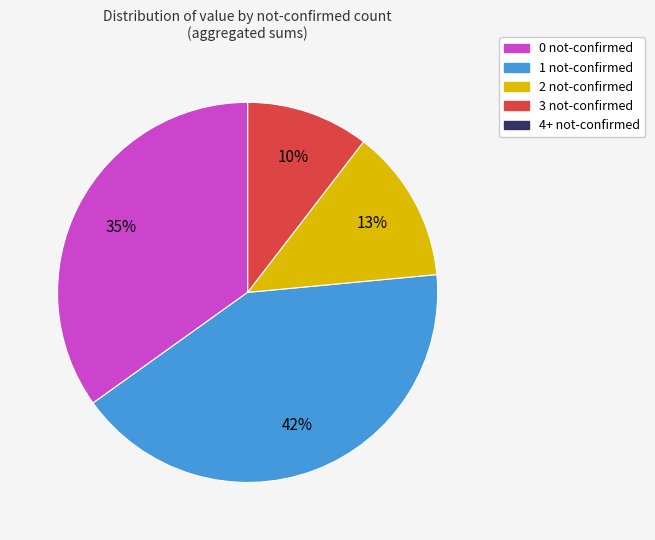

The 1 not-confirmed slice represents 42% of the pie. True or false?

True